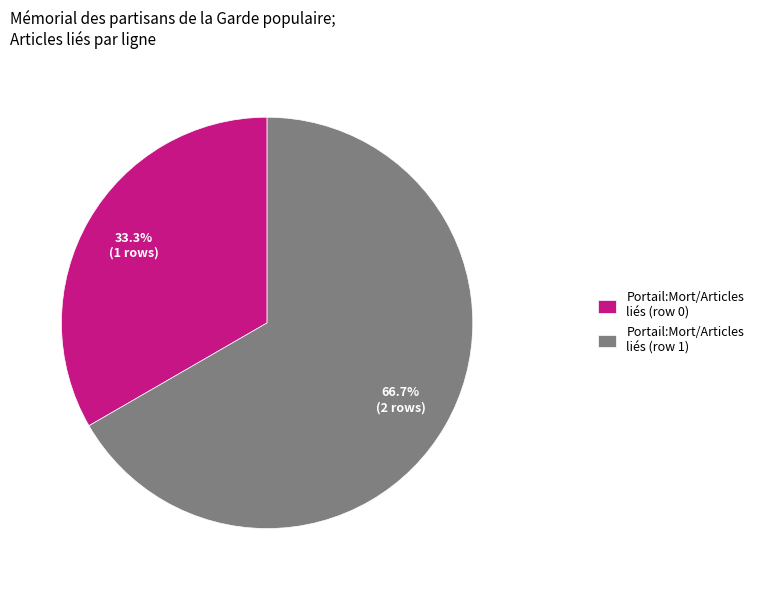

Count the number of slices in the pie.

2